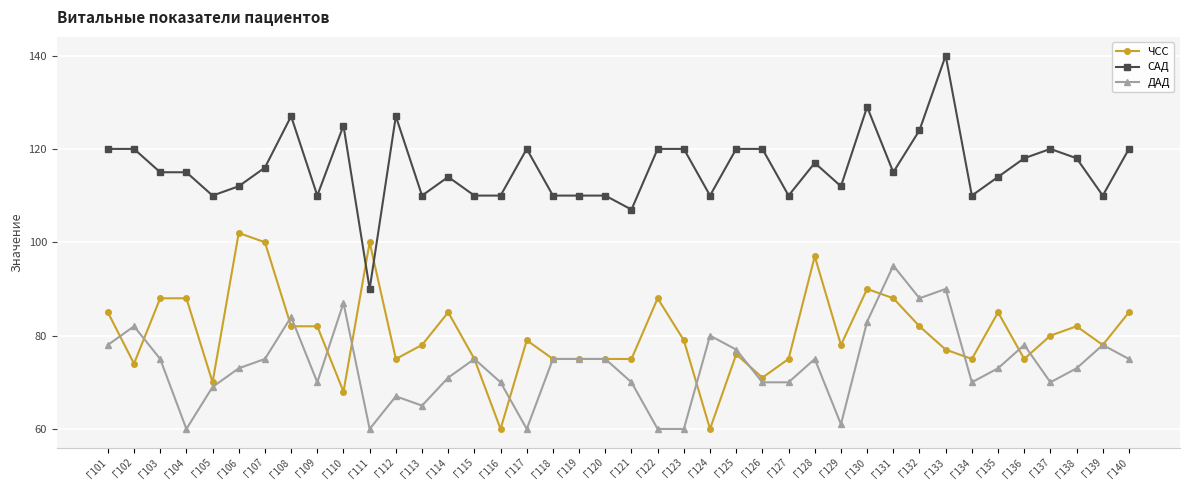

True or false: САД and ДАД intersect in this chart.

False